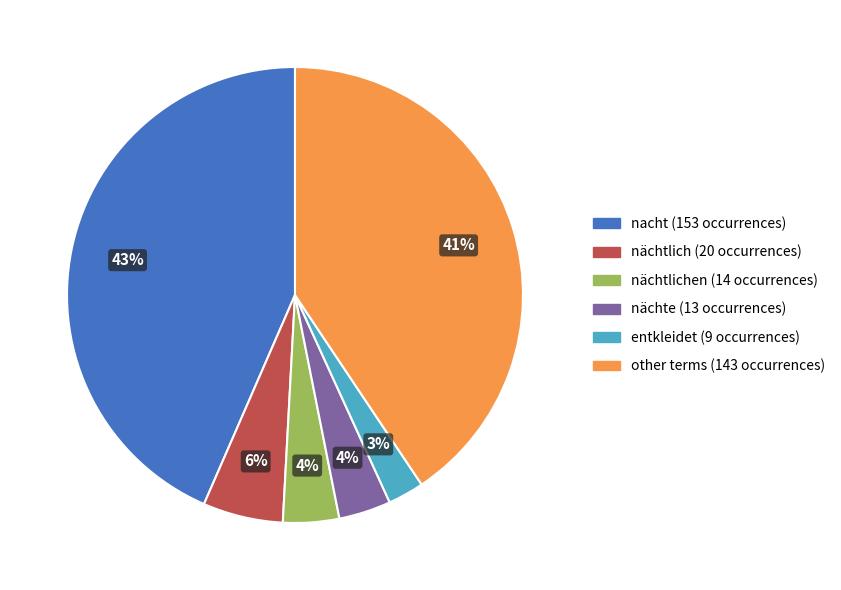

To the nearest percent, what is the average slice percentage?

17%